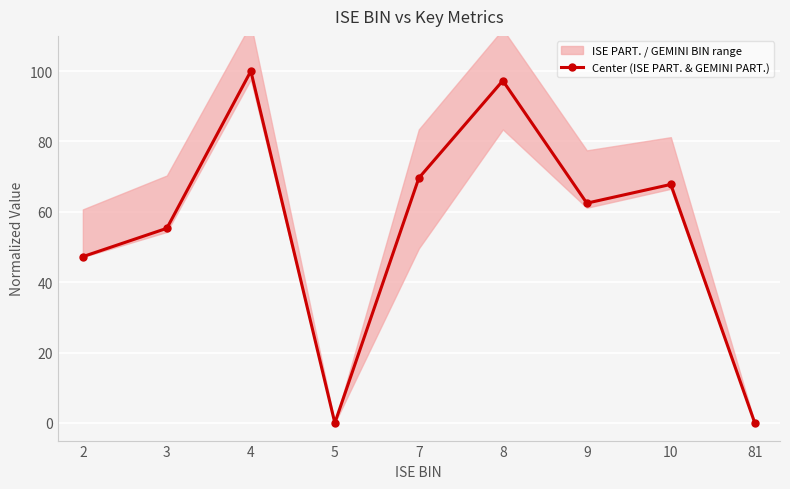

Reading left to right, what are all the values shown in this chart?

47.3	55.3	100.0	0.0	69.6	97.3	62.5	67.8	0.0